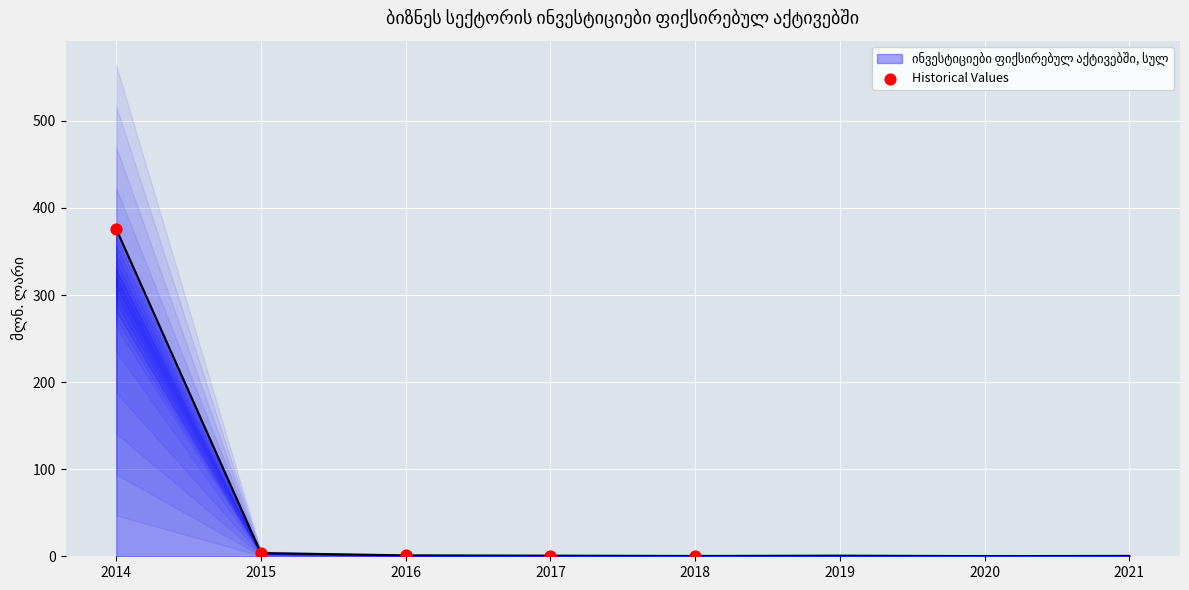

Which has a higher value, 2015 or 2018?

2015